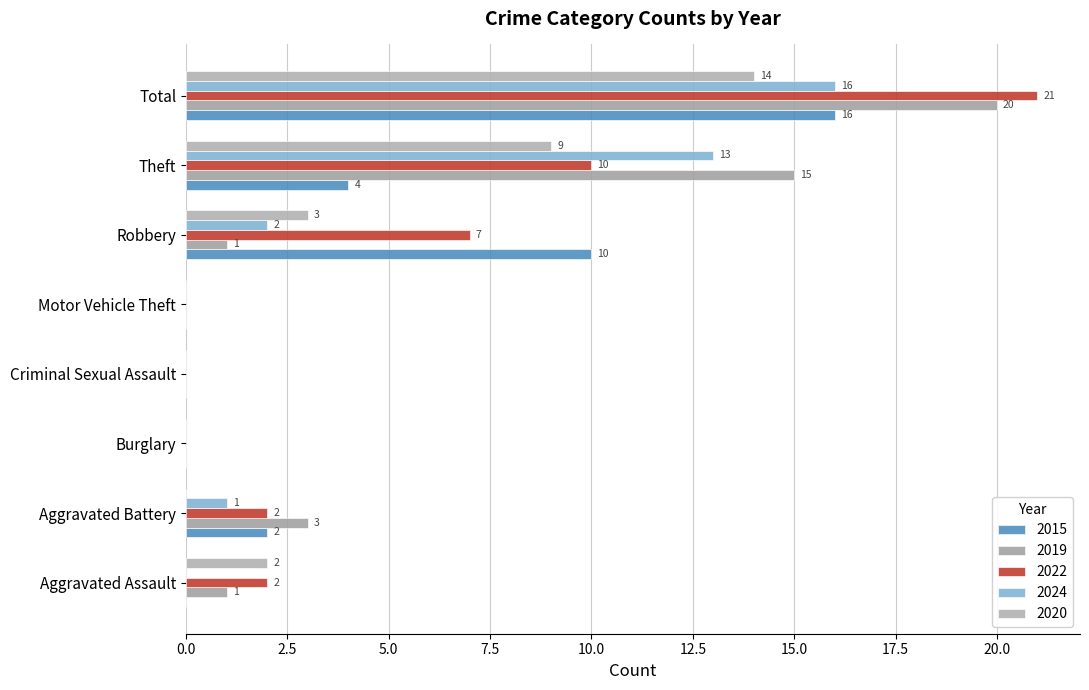

How many positive values does the 2019 series have?

5